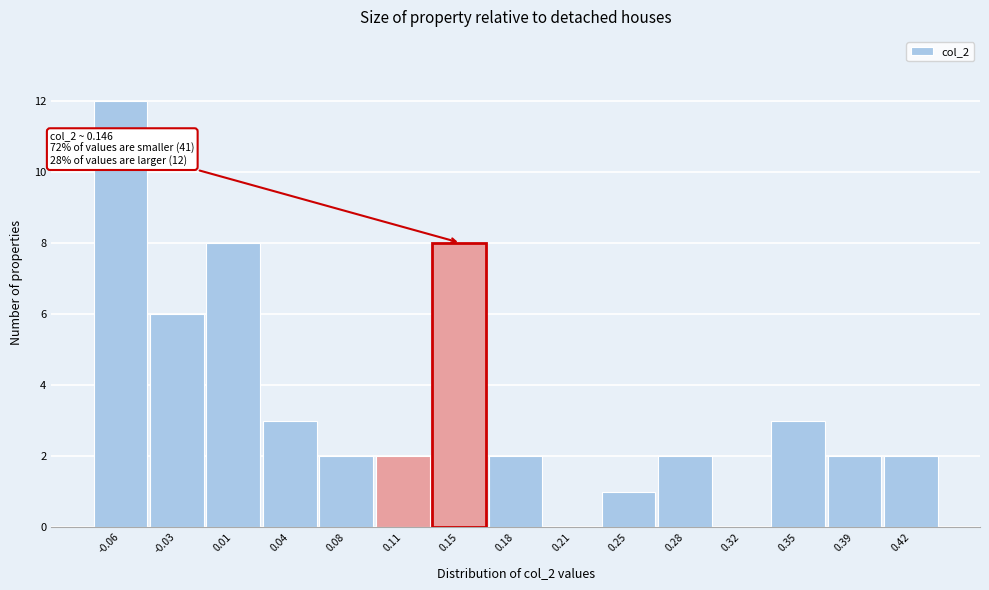

Over which range of the x-axis is the bar tallest?

-0.075 to -0.045